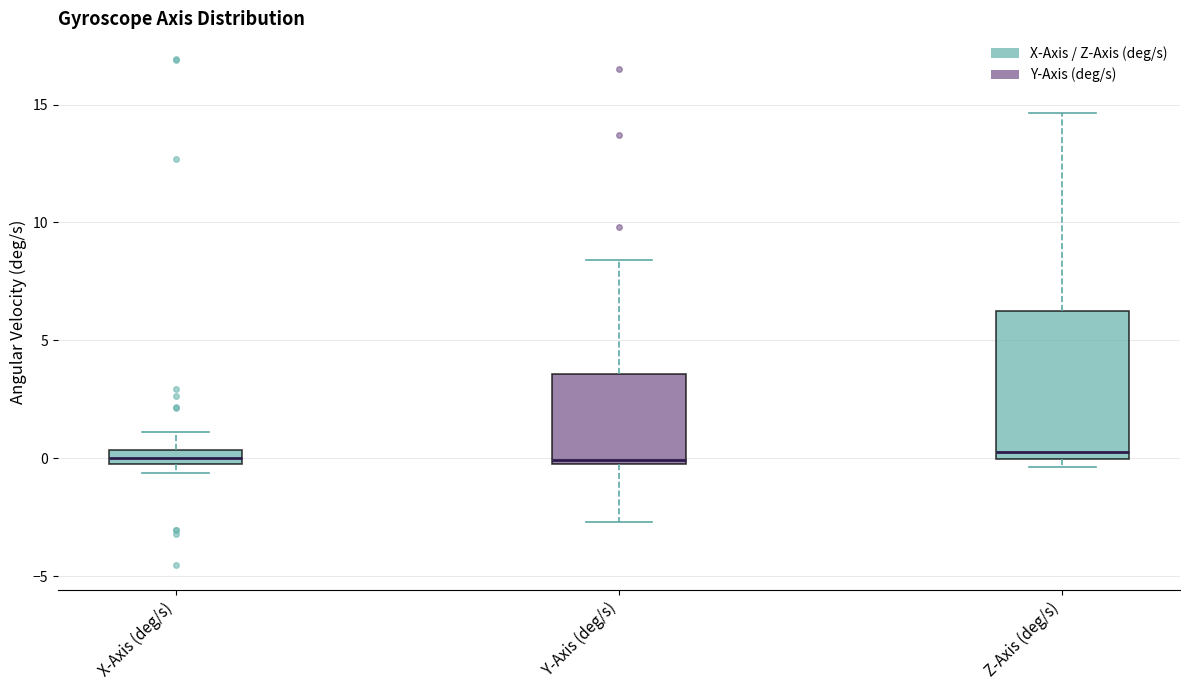

Where does the median line of the box for Y-Axis (deg/s) sit on the y-axis? The values are not printed on the chart, so give them approximately, as read against the axis.

0.0